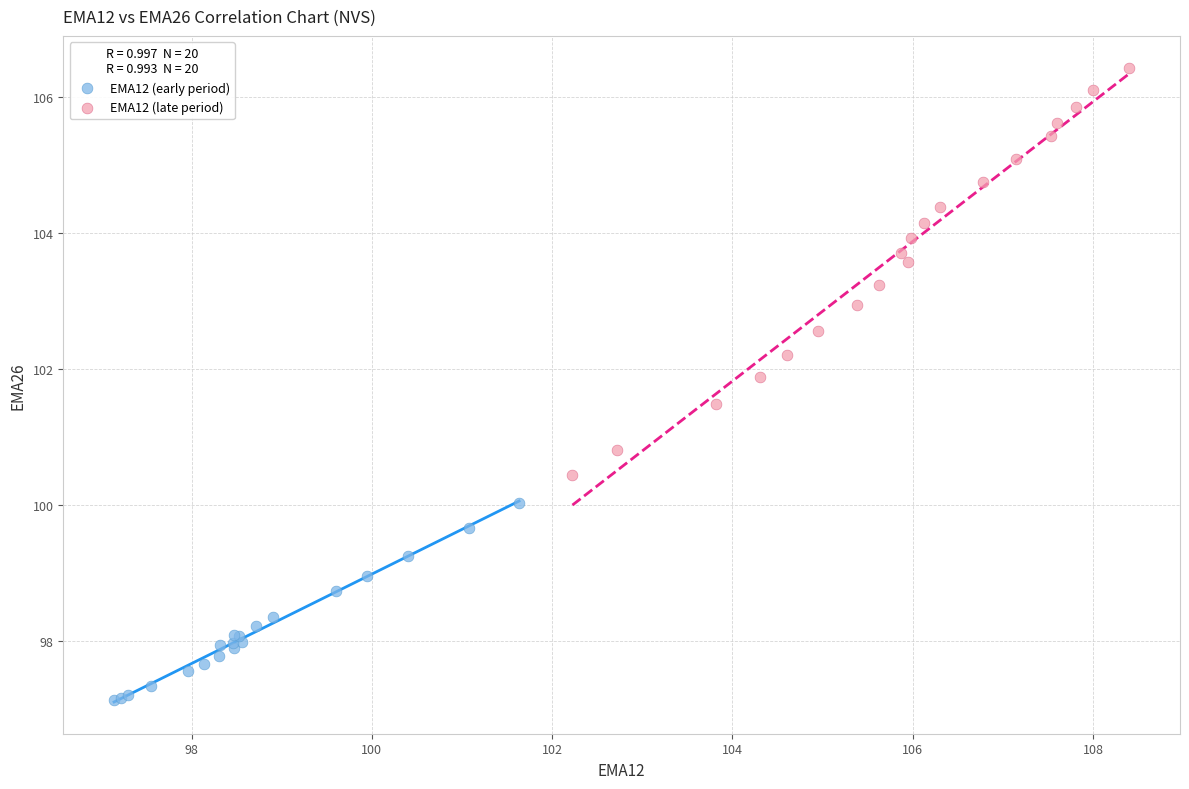

Which series has the largest Y range (max minus min)?

EMA12 (late period)